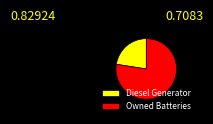

Which has a higher value, Owned Batteries or Diesel Generator?

Owned Batteries